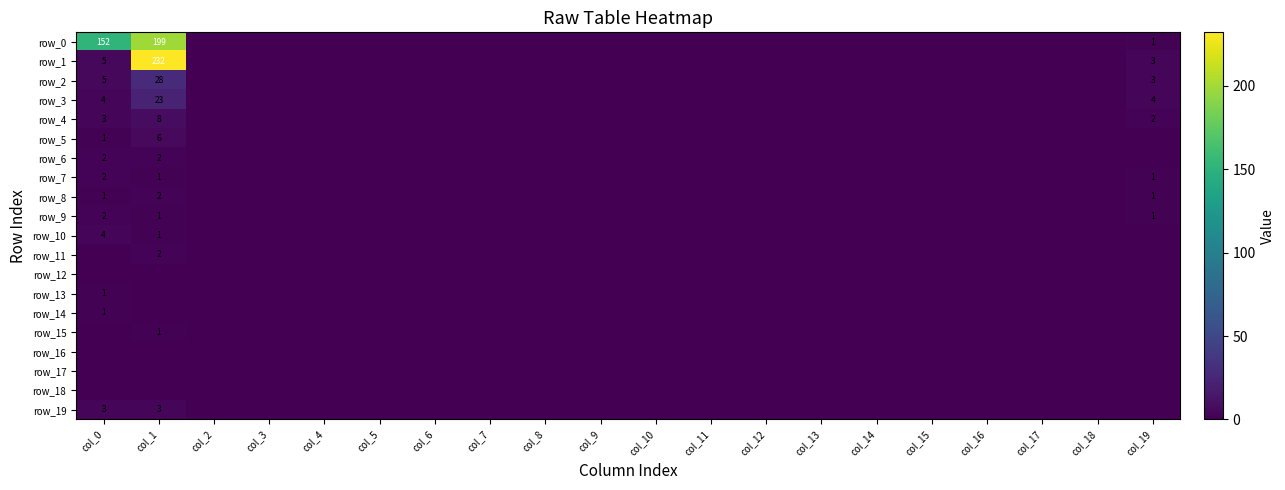

Between col_2 and col_3, which series saw the biggest shift?

row_0